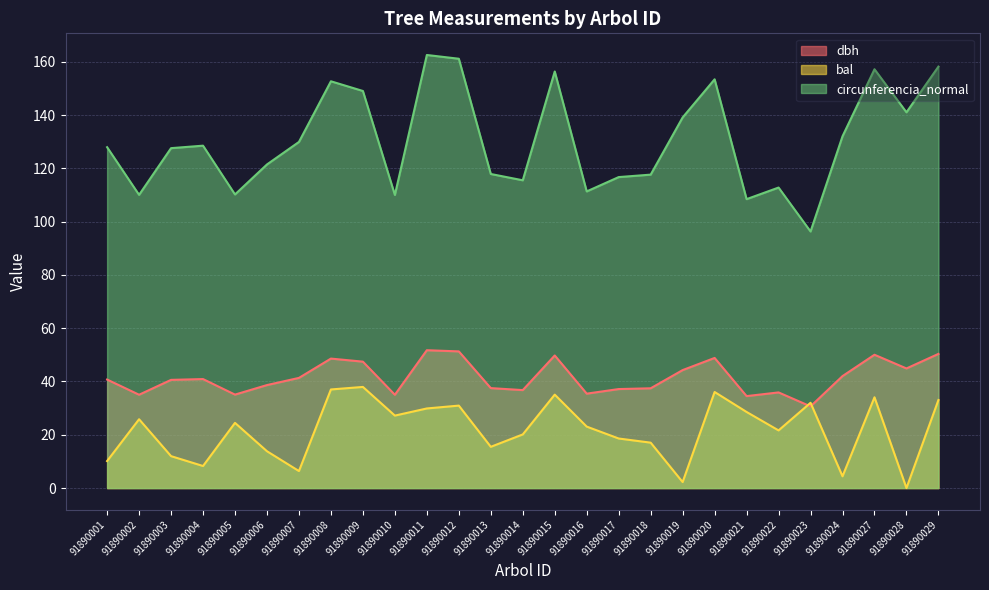

Which series has the largest range (max minus min)?

circunferencia_normal